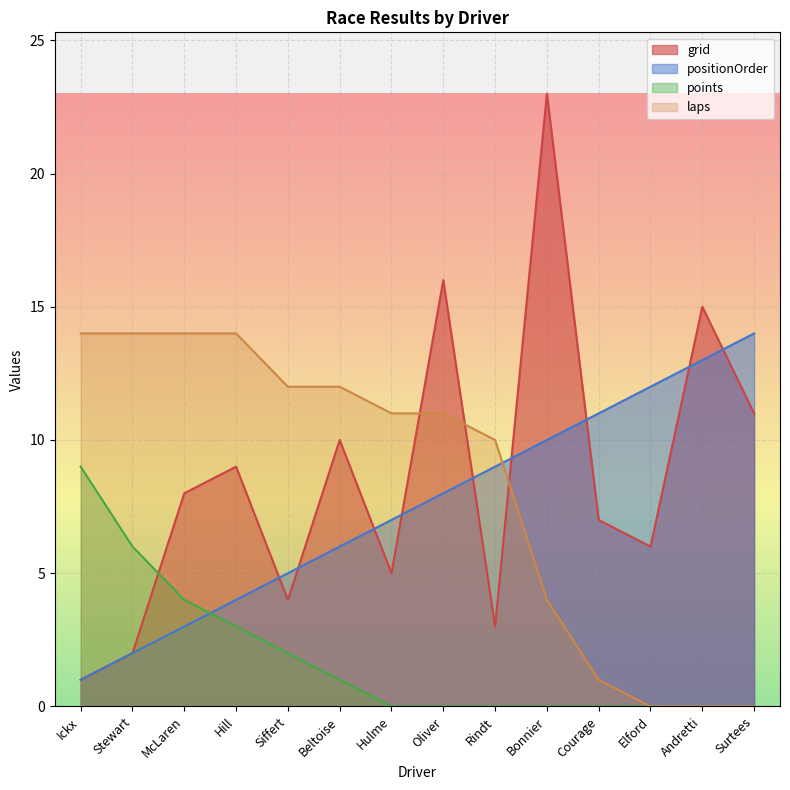

Reading left to right, transcribe all the data shown in this chart.

grid: Ickx=1	Stewart=2	McLaren=8	Hill=9	Siffert=4	Beltoise=10	Hulme=5	Oliver=16	Rindt=3	Bonnier=23	Courage=7	Elford=6	Andretti=15	Surtees=11
positionOrder: Ickx=1	Stewart=2	McLaren=3	Hill=4	Siffert=5	Beltoise=6	Hulme=7	Oliver=8	Rindt=9	Bonnier=10	Courage=11	Elford=12	Andretti=13	Surtees=14
points: Ickx=9	Stewart=6	McLaren=4	Hill=3	Siffert=2	Beltoise=1	Hulme=0	Oliver=0	Rindt=0	Bonnier=0	Courage=0	Elford=0	Andretti=0	Surtees=0
laps: Ickx=14	Stewart=14	McLaren=14	Hill=14	Siffert=12	Beltoise=12	Hulme=11	Oliver=11	Rindt=10	Bonnier=4	Courage=1	Elford=0	Andretti=0	Surtees=0